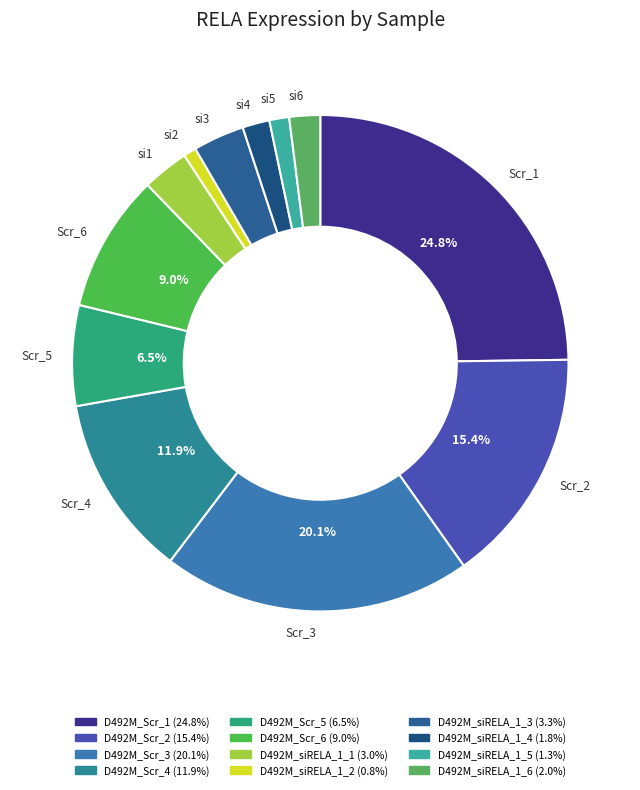

How many slices are in this pie chart?

12